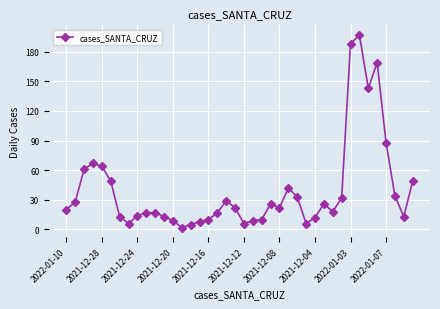

True or false: the data has more than 0 interior local peaks.

True